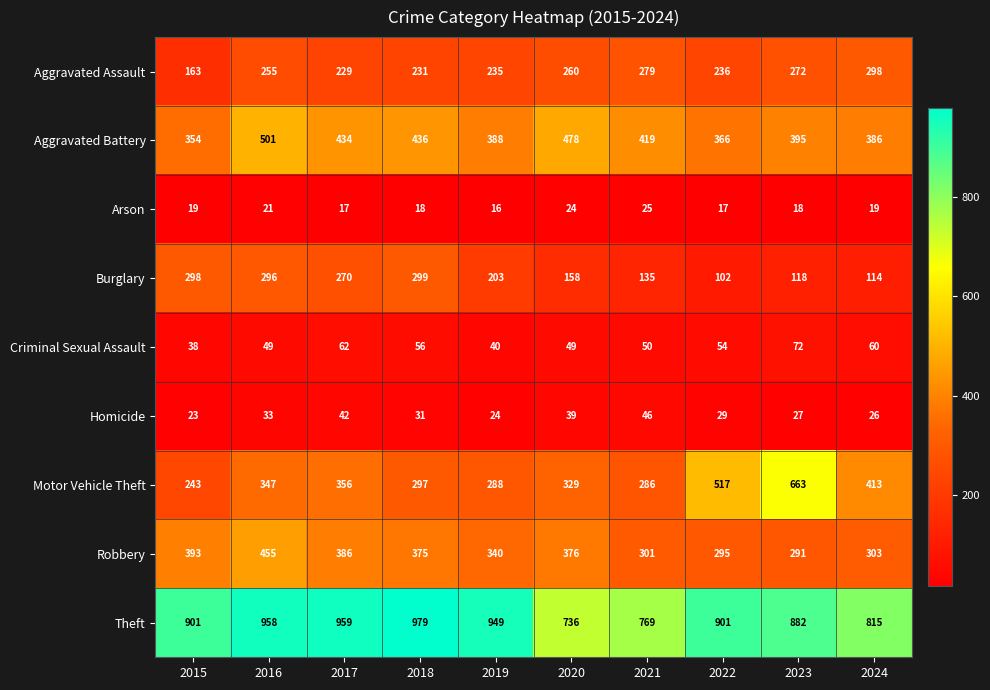

What is the sum of the Criminal Sexual Assault values at 2017 and 2019?

102